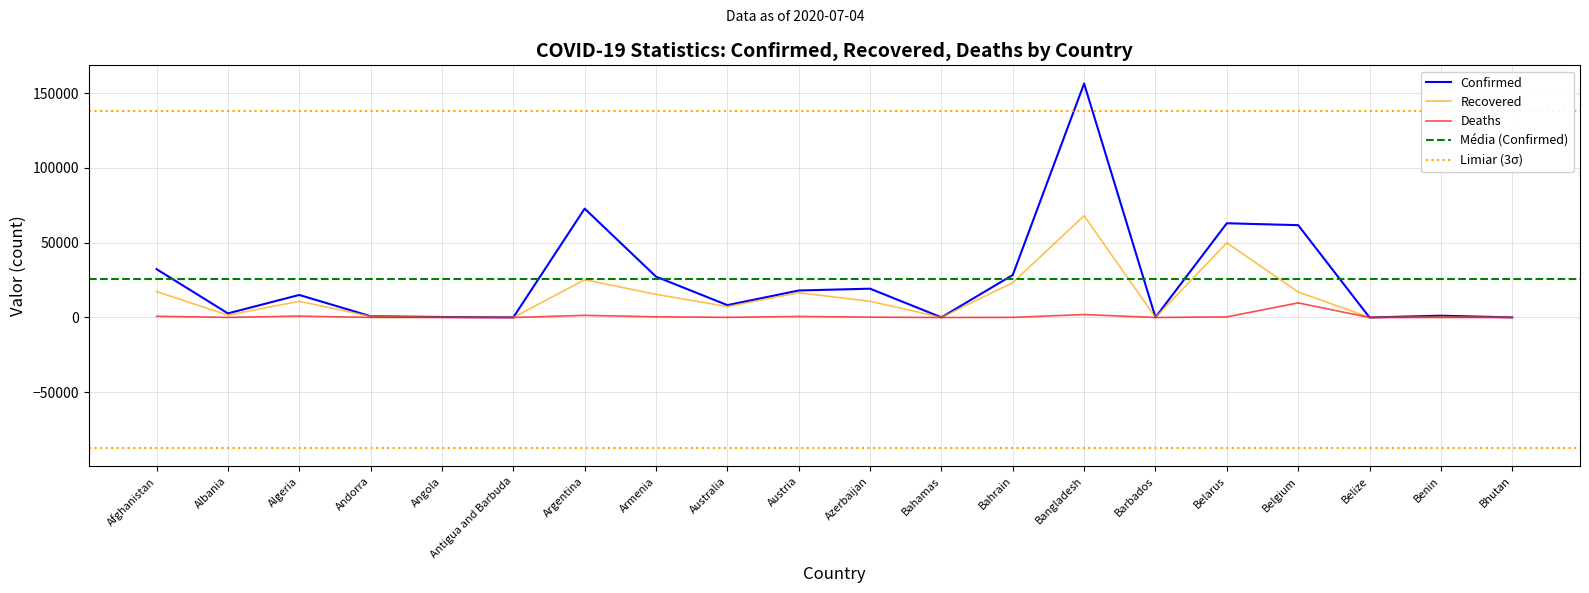

What is the sum of all Deaths values?

17132